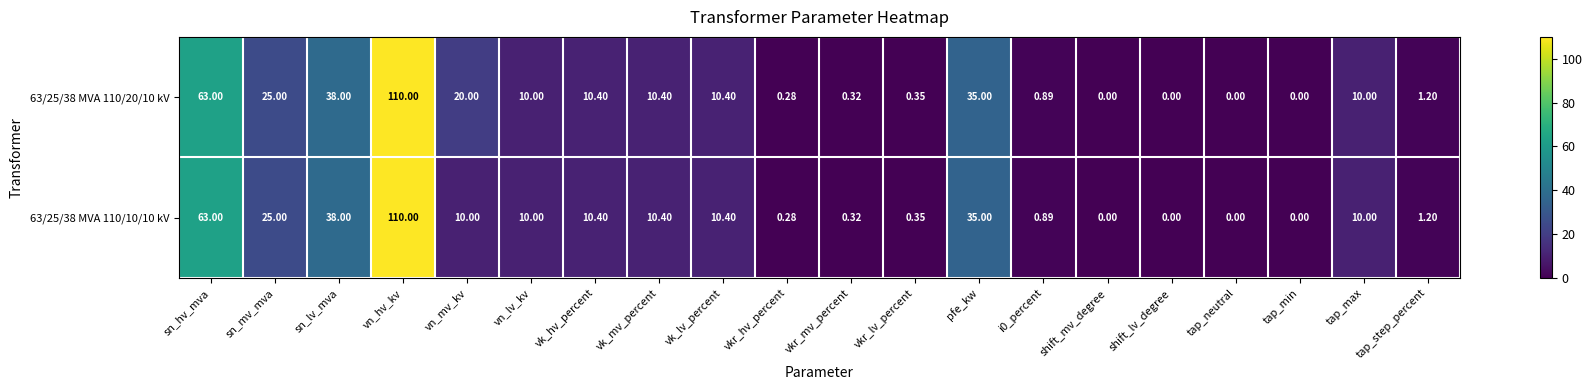

At which label is 63/25/38 MVA 110/10/10 kV closest to 55?

sn_hv_mva